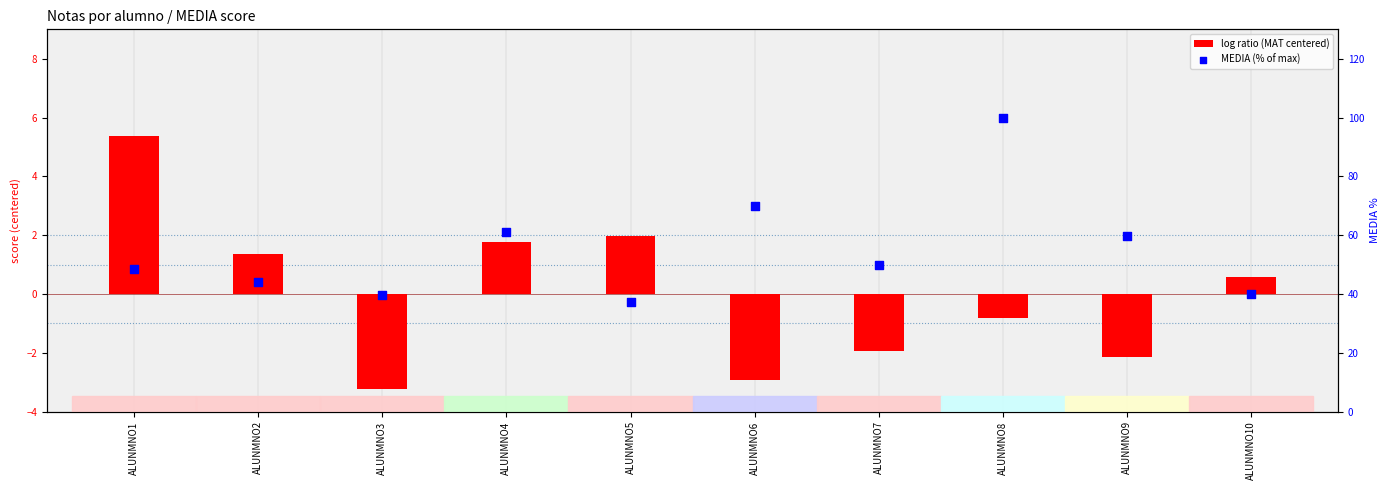

Which series has the largest total across all categories?

MEDIA (% of max)